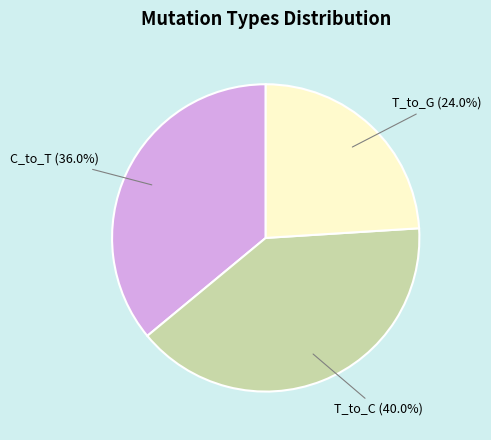

What is the ratio of the value at T_to_G to the value at T_to_C?

0.6